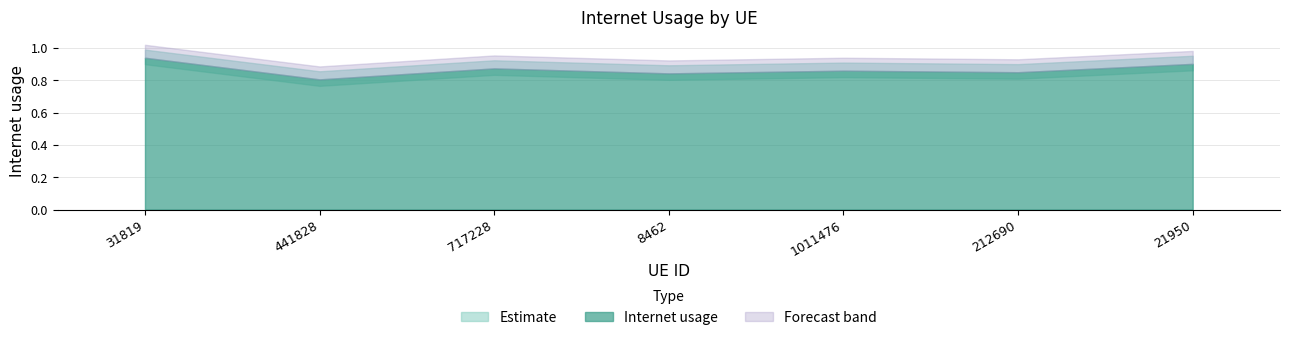

How many lines are shown in the chart?

1